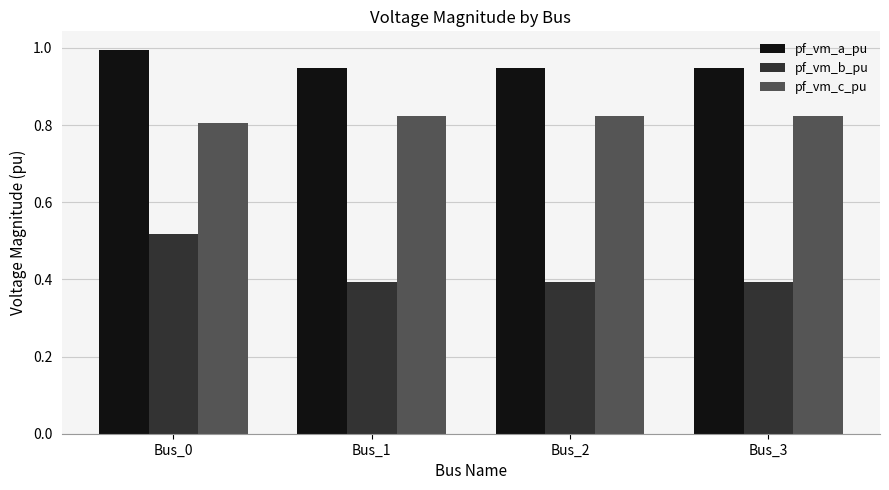

What is the value of the pf_vm_a_pu bar at the 1st from the left?

1.0